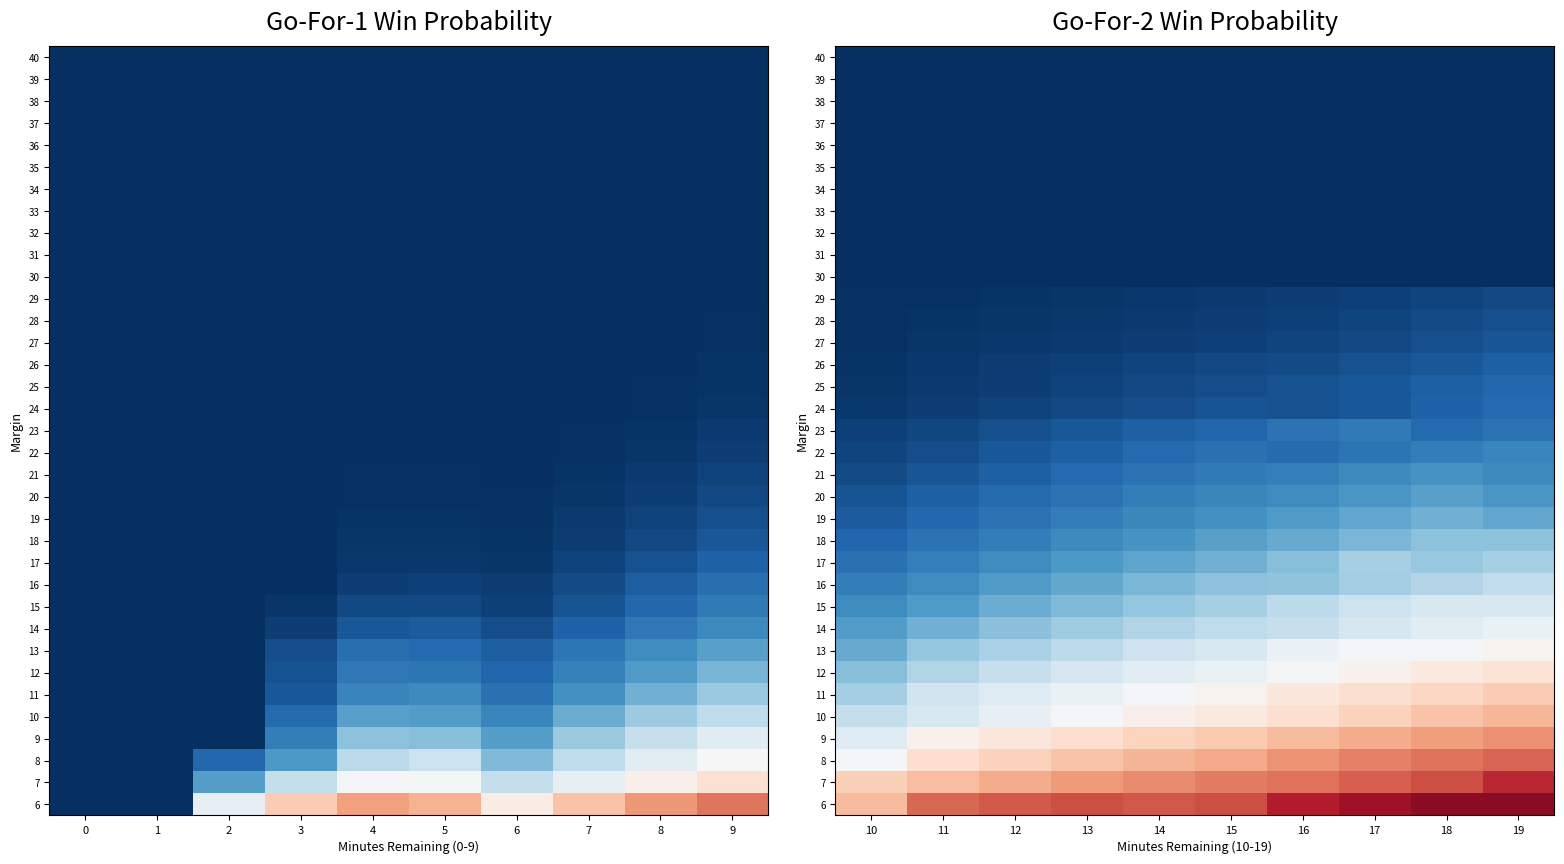

What is the total value across all series at 13?

32.4